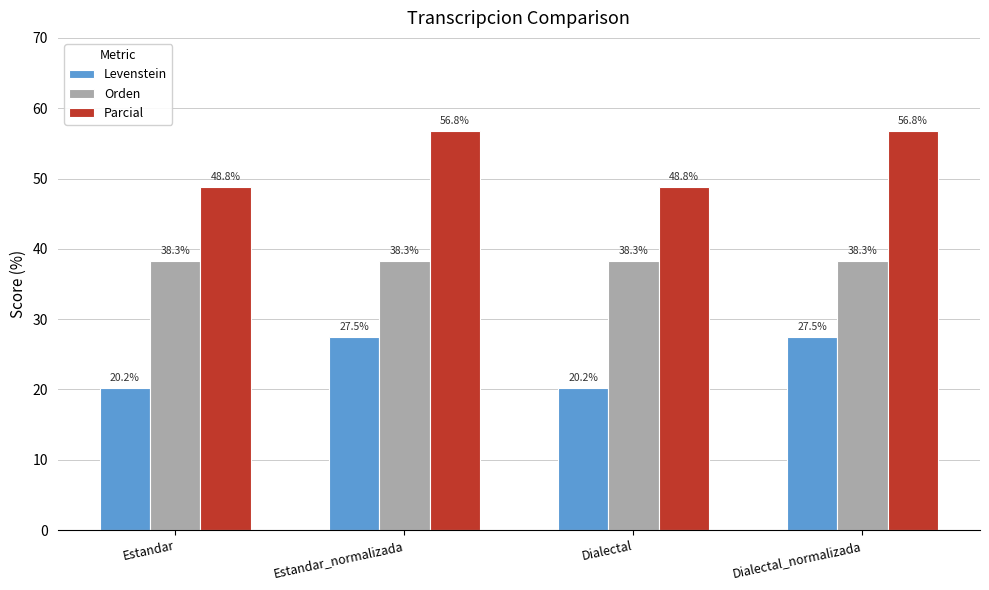

What is the approximate value of Parcial at Estandar_normalizada?

56.8